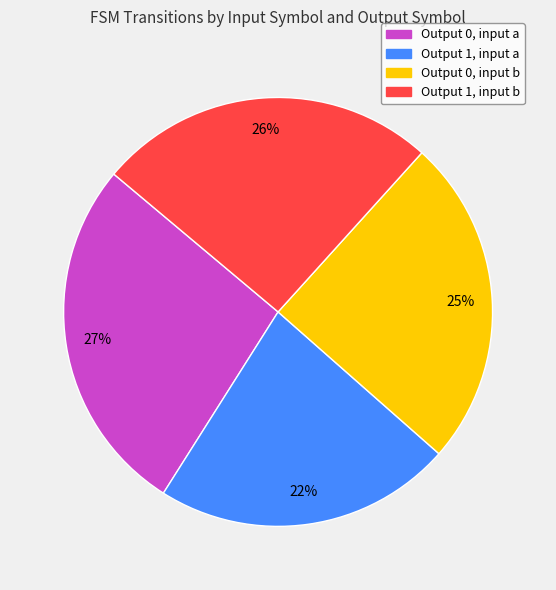

To the nearest percent, what is the average slice percentage?

25%